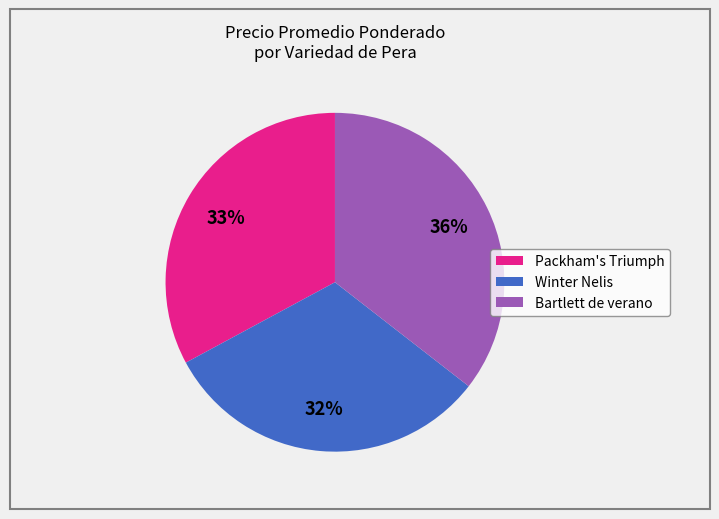

What percentage is the Packham's Triumph slice, to the nearest percent?

33%